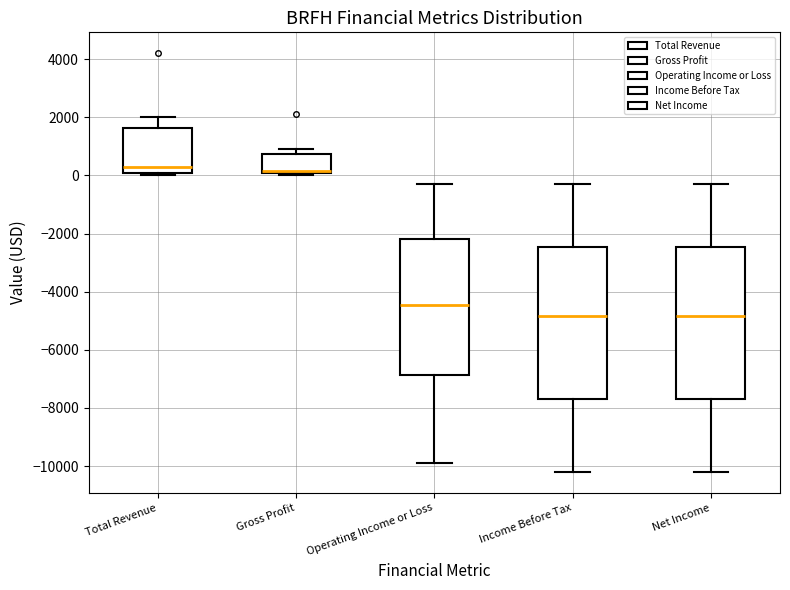

Where does the median line of the box for Net Income sit on the y-axis? The values are not printed on the chart, so give them approximately, as read against the axis.

-4800